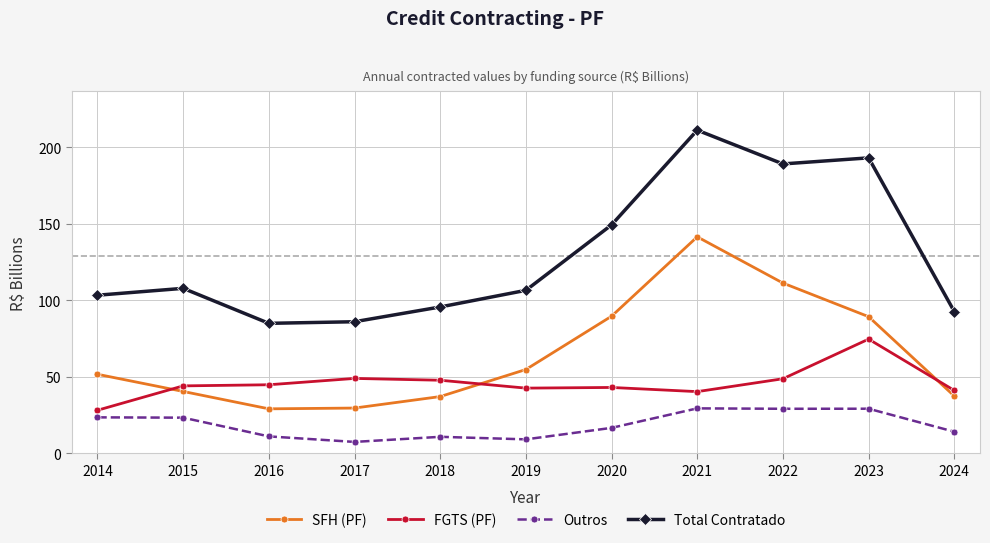

Where does the Outros series first go above 16?

2014